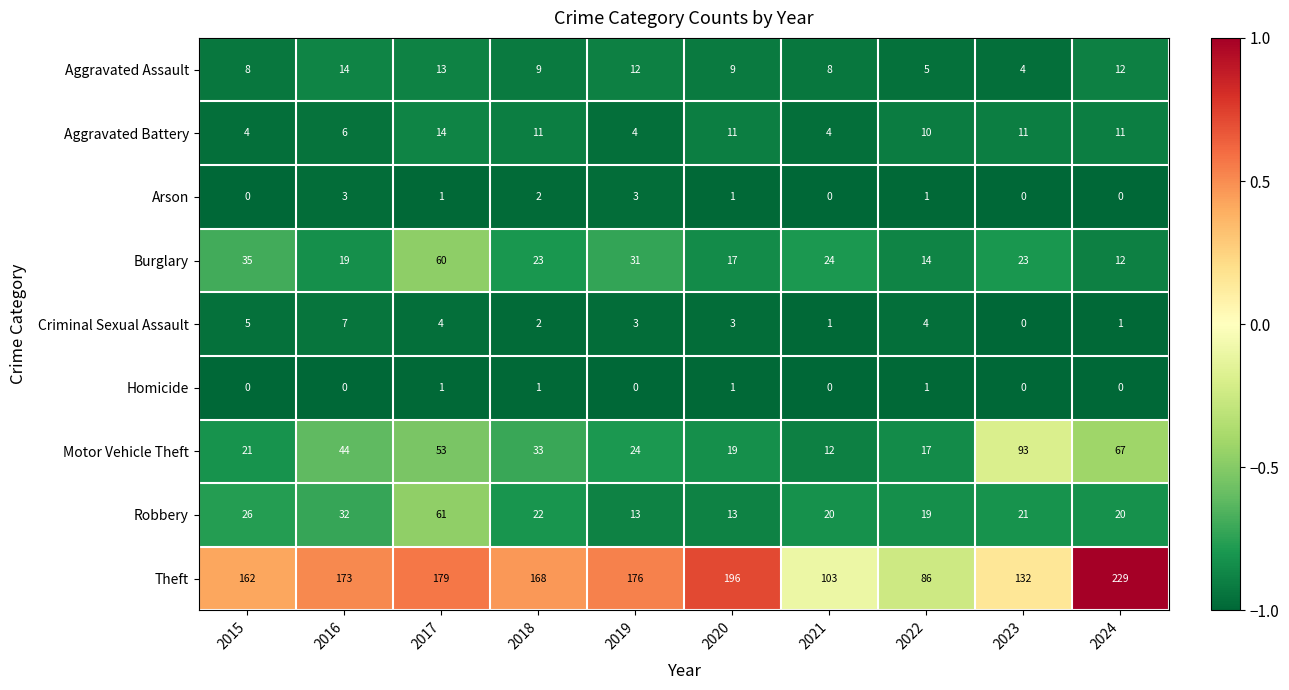

True or false: Arson has a value of 1 at 2020.

True